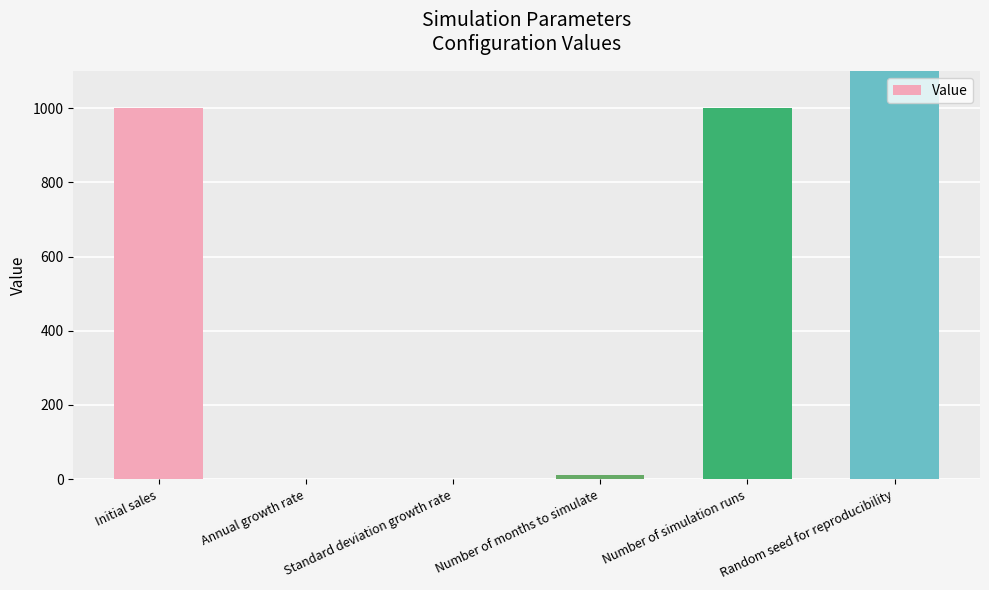

Does the chart contain stacked bars?

No